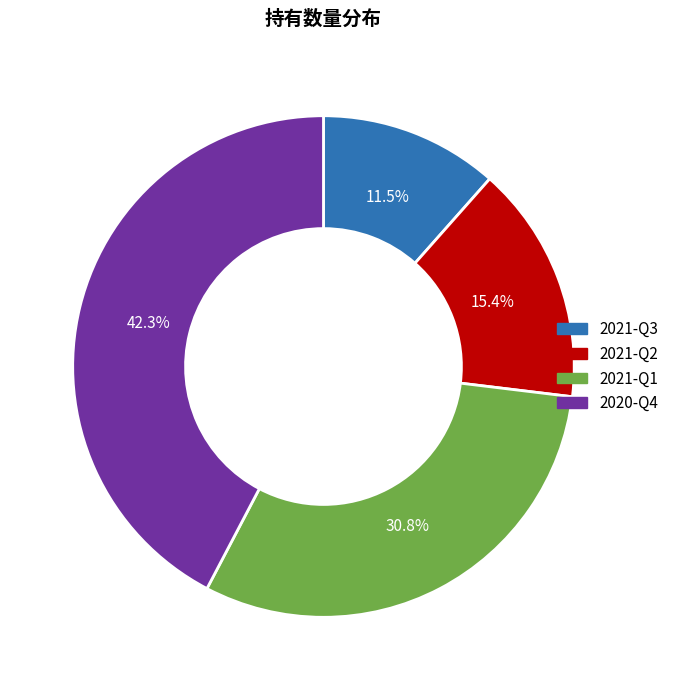

How many slices are in this pie chart?

4